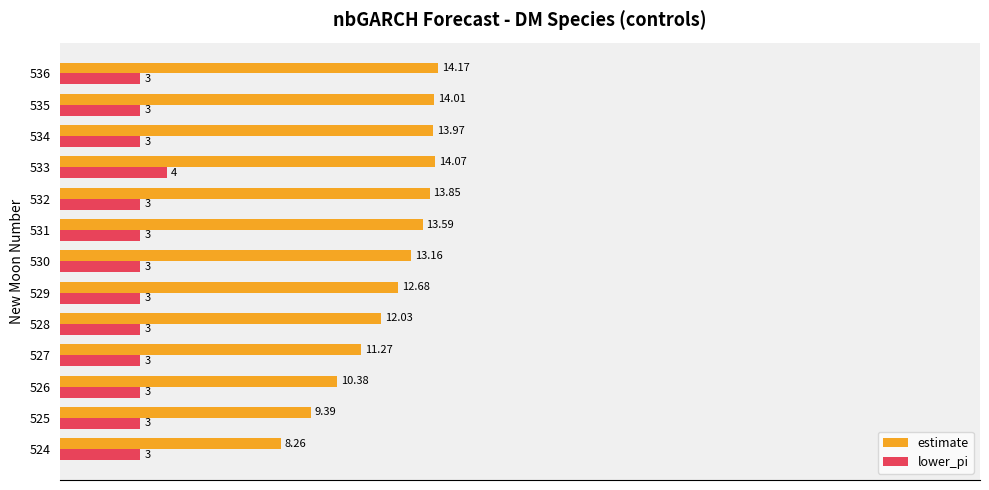

What are all the series names shown in the legend?

estimate, lower_pi